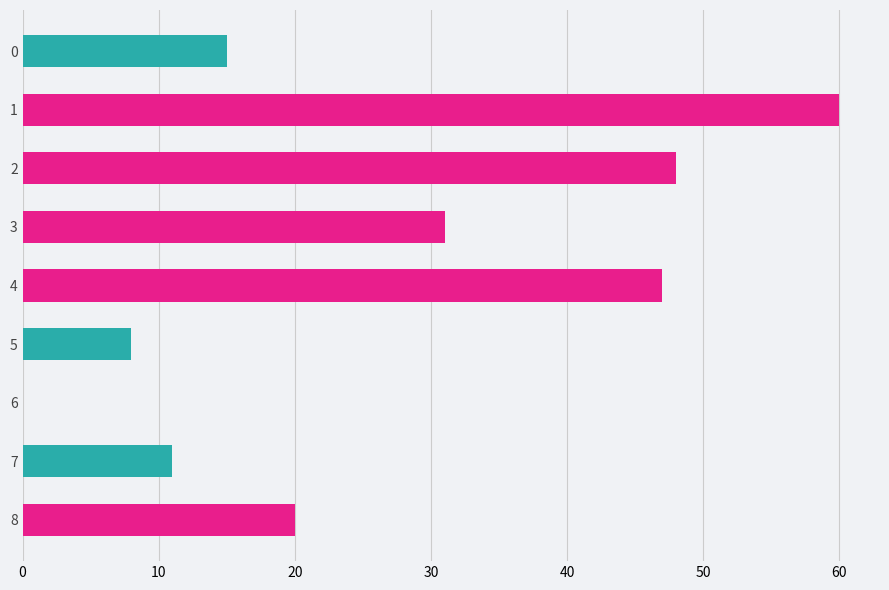

Is it true that the value at 4 is 30?

False